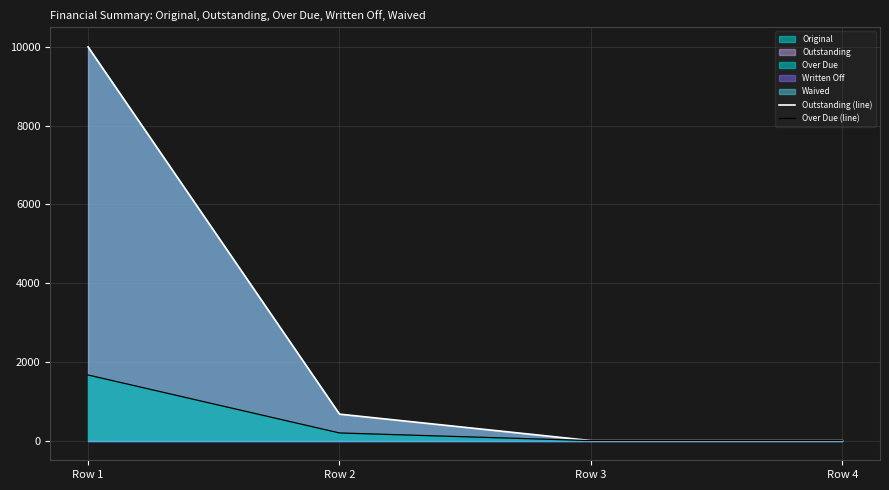

Which category has the lowest value in the Over Due (line) series?

Row 3